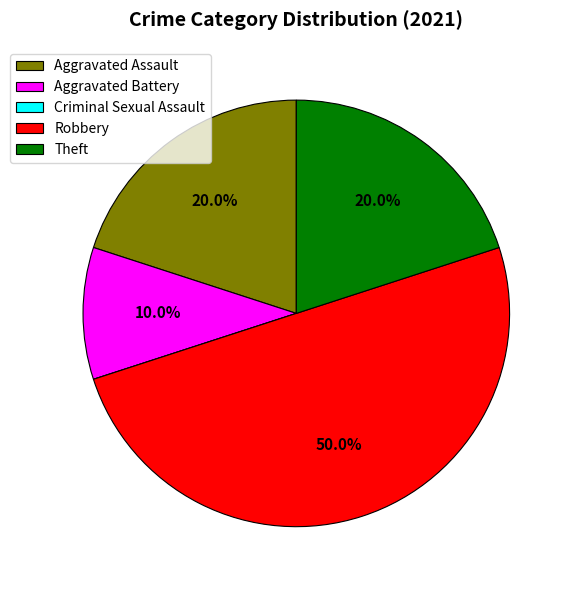

Is it true that Theft is 29% of the pie?

False